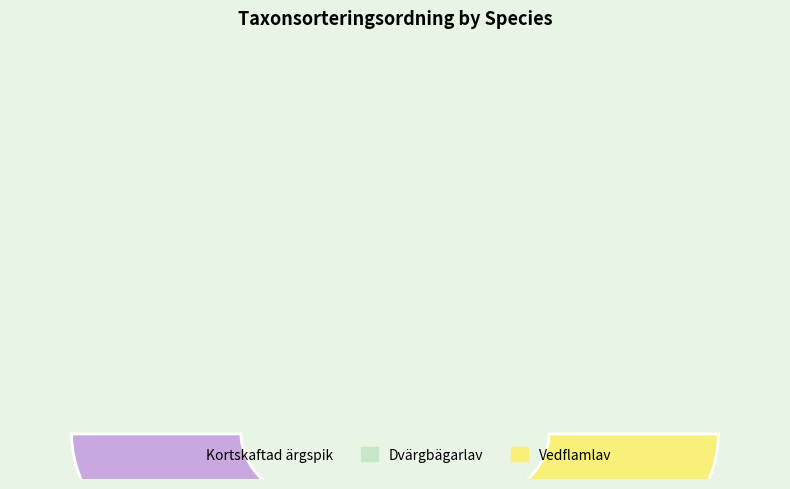

Approximately how many times larger is the value at Vedflamlav compared to Kortskaftad ärgspik?

1.0